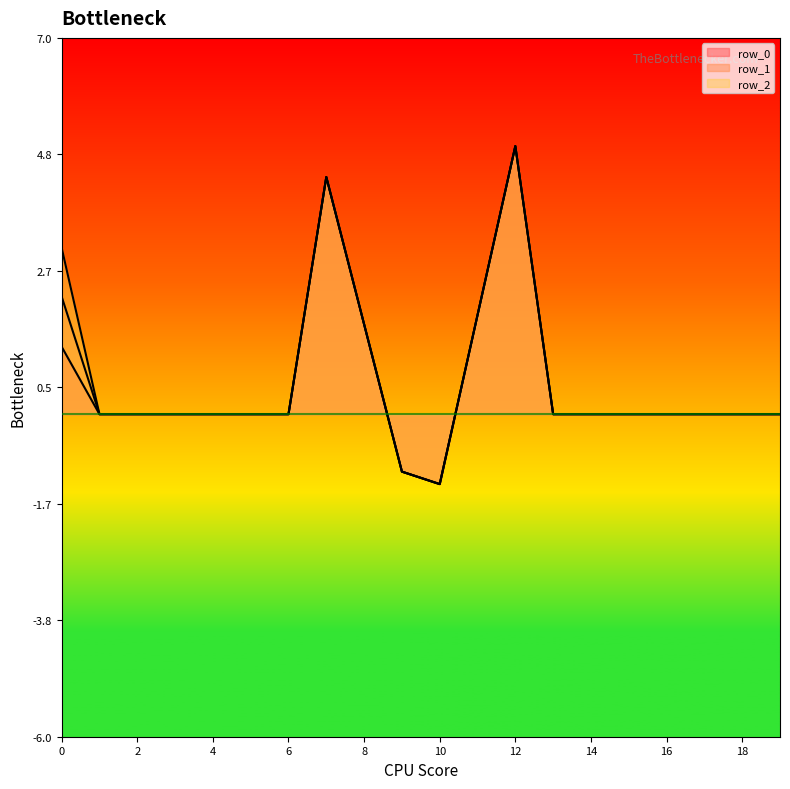

How many distinct data groups are displayed?

3